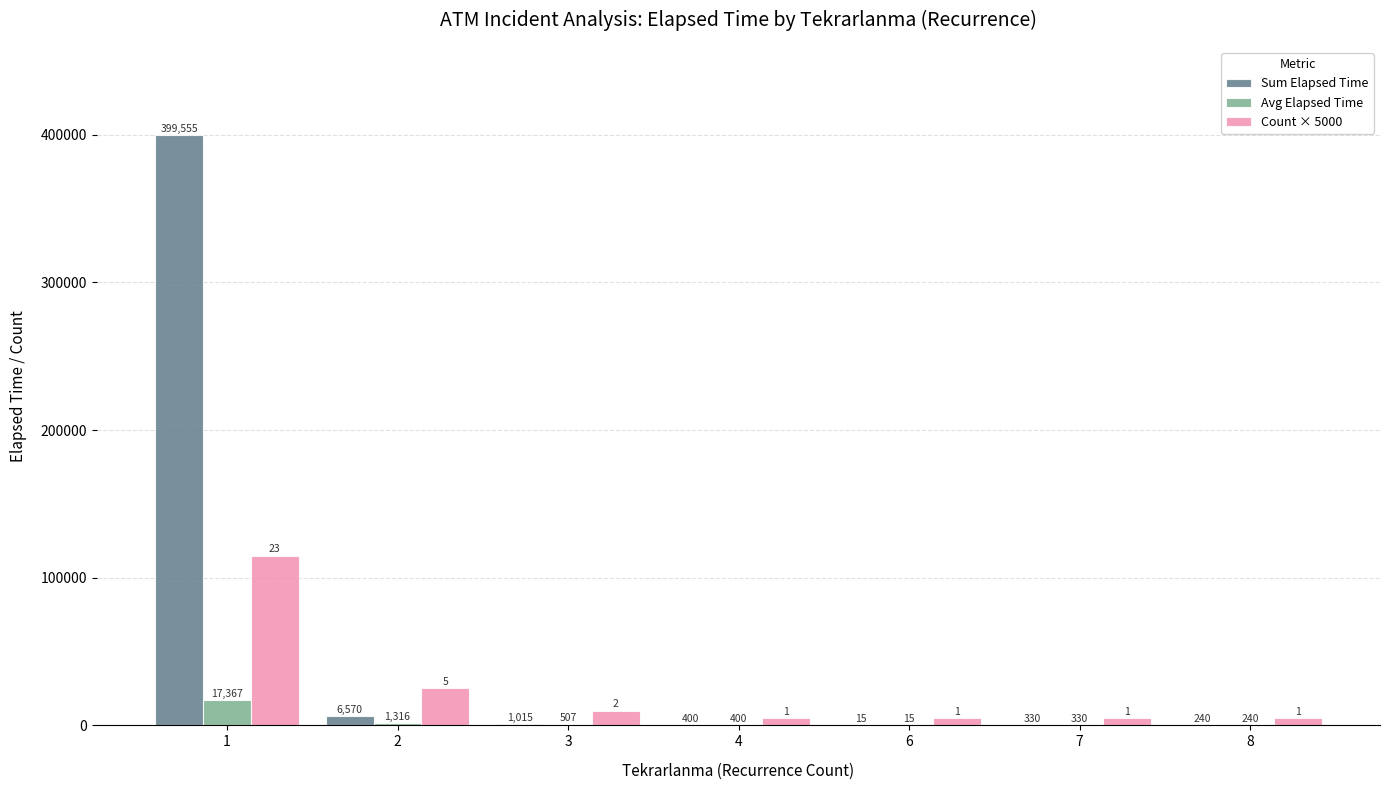

What is the maximum value for Sum Elapsed Time?

399555